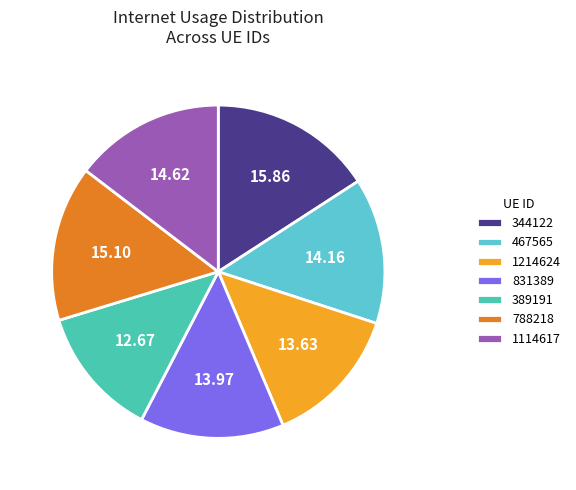

The 1214624 slice represents 3% of the pie. True or false?

False